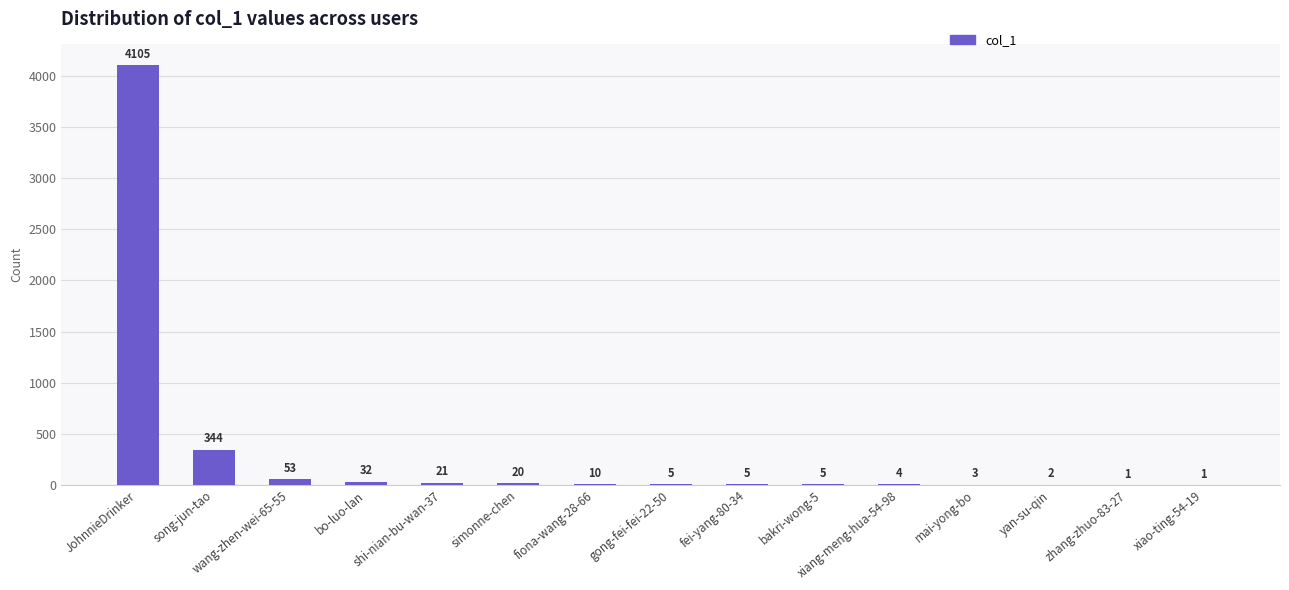

What is the maximum value shown in the chart?

4105